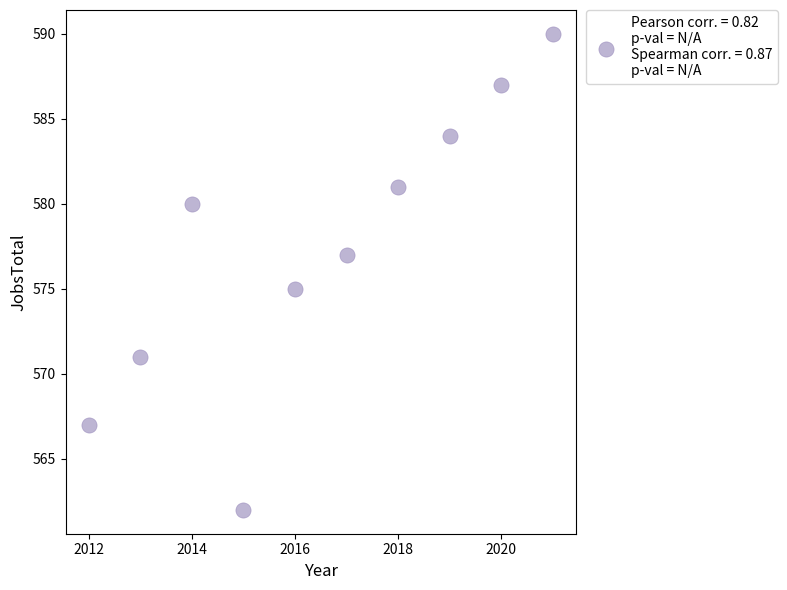

What is the range of Y values (max minus min)?

28